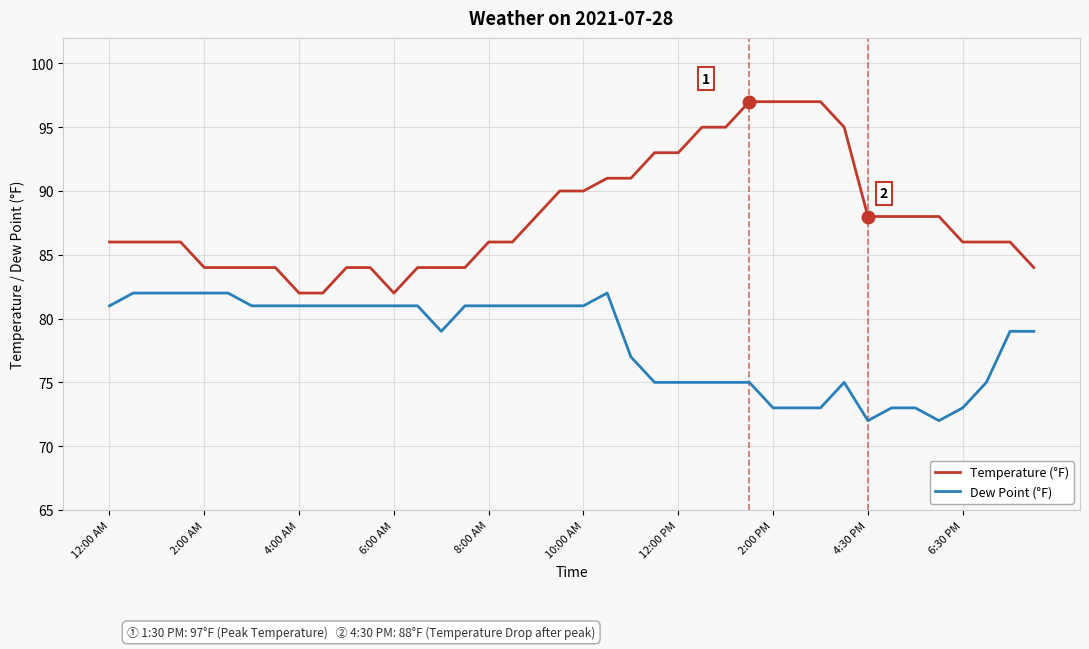

How many lines are shown in the chart?

2